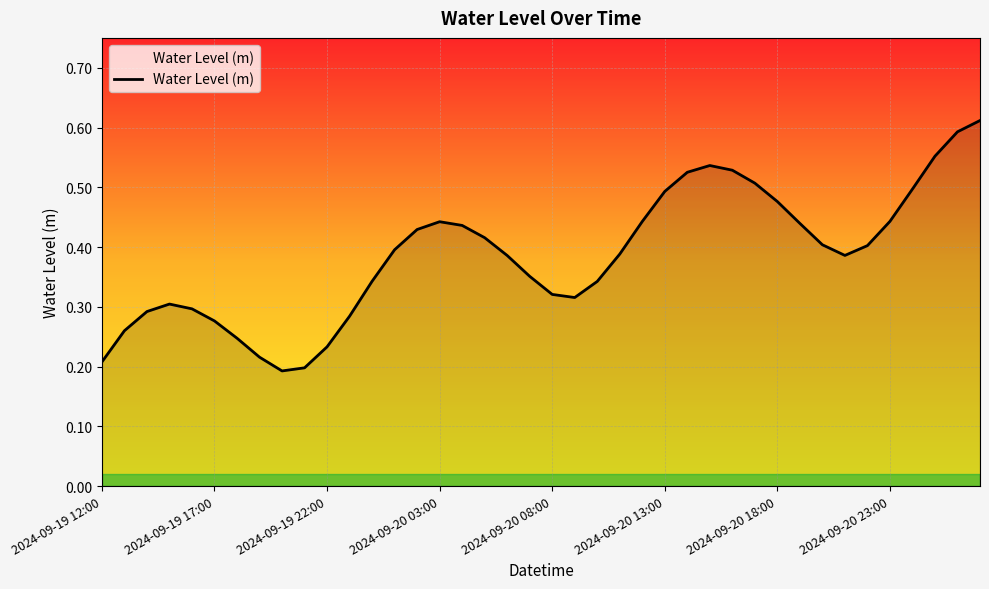

Rank the categories by value from highest to lowest.

2024-09-21 03:00, 2024-09-21 02:00, 2024-09-21 01:00, 2024-09-20 15:00, 2024-09-20 16:00, 2024-09-20 14:00, 2024-09-20 17:00, 2024-09-21 00:00, 2024-09-20 13:00, 2024-09-20 18:00, 2024-09-20 23:00, 2024-09-20 12:00, 2024-09-20 03:00, 2024-09-20 19:00, 2024-09-20 04:00, 2024-09-20 02:00, 2024-09-20 05:00, 2024-09-20 20:00, 2024-09-20 22:00, 2024-09-20 01:00, 2024-09-20 11:00, 2024-09-20 21:00, 2024-09-20 06:00, 2024-09-20 07:00, 2024-09-20 00:00, 2024-09-20 10:00, 2024-09-20 08:00, 2024-09-20 09:00, 2024-09-19 15:00, 2024-09-19 16:00, 2024-09-19 14:00, 2024-09-19 23:00, 2024-09-19 17:00, 2024-09-19 13:00, 2024-09-19 18:00, 2024-09-19 22:00, 2024-09-19 19:00, 2024-09-19 12:00, 2024-09-19 21:00, 2024-09-19 20:00